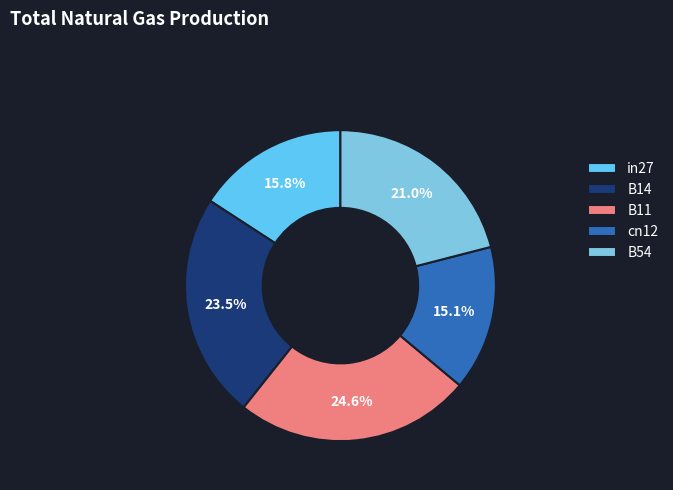

Do cn12 and B11 together represent more than half of the pie?

No